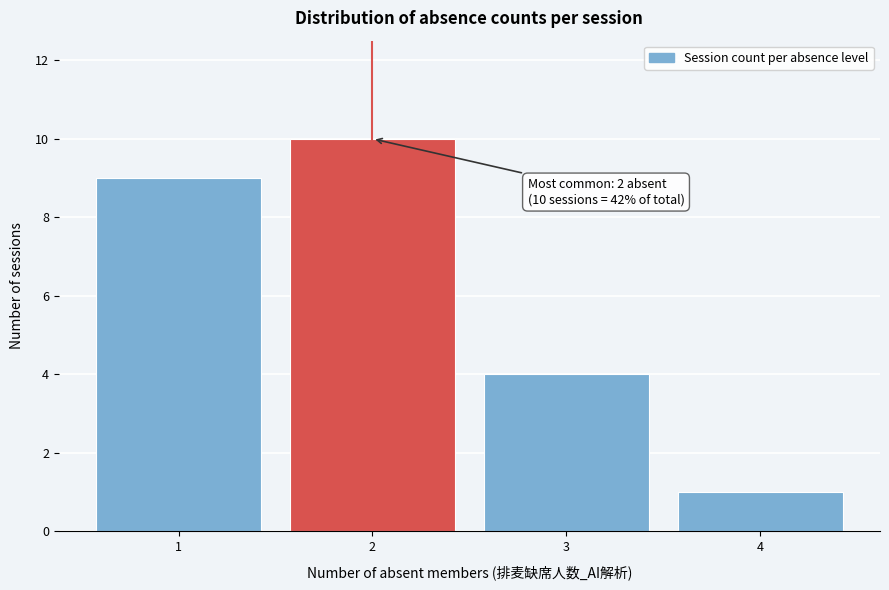

Reading left to right, extract all data points from this chart.

9	10	4	1